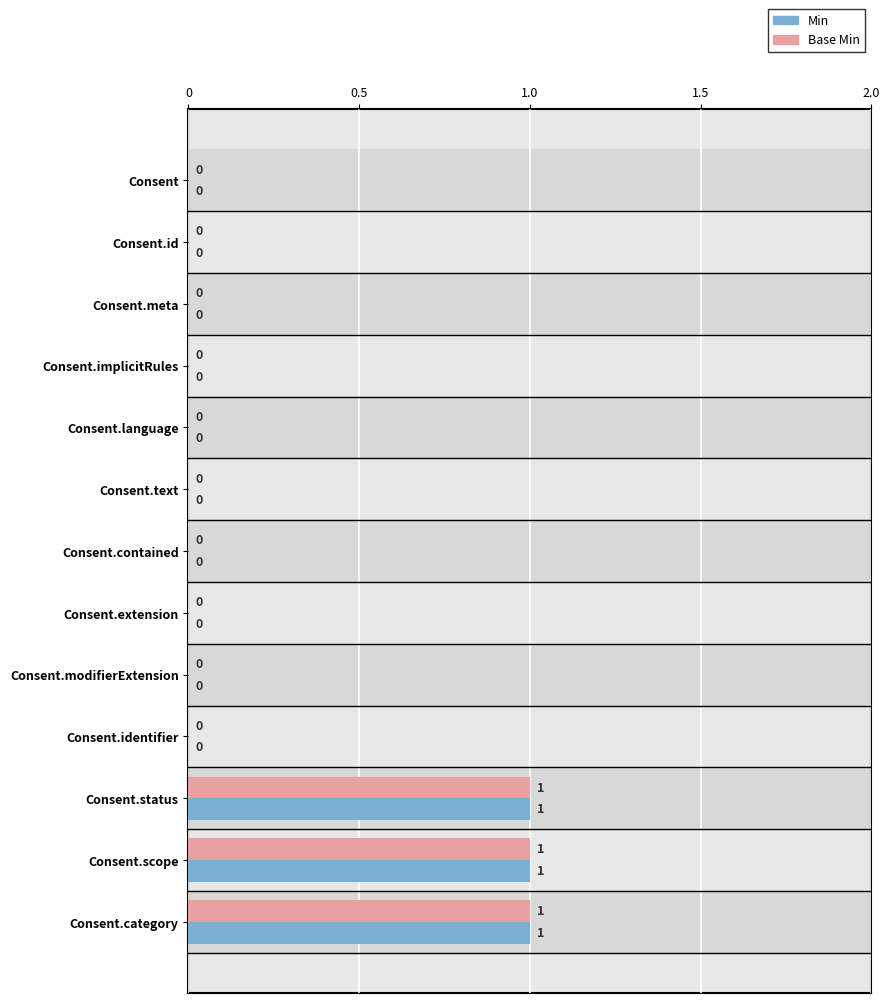

How many values in Base Min are above zero?

3